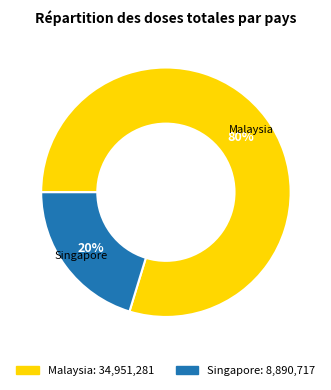

Between Malaysia and Singapore, which is larger?

Malaysia